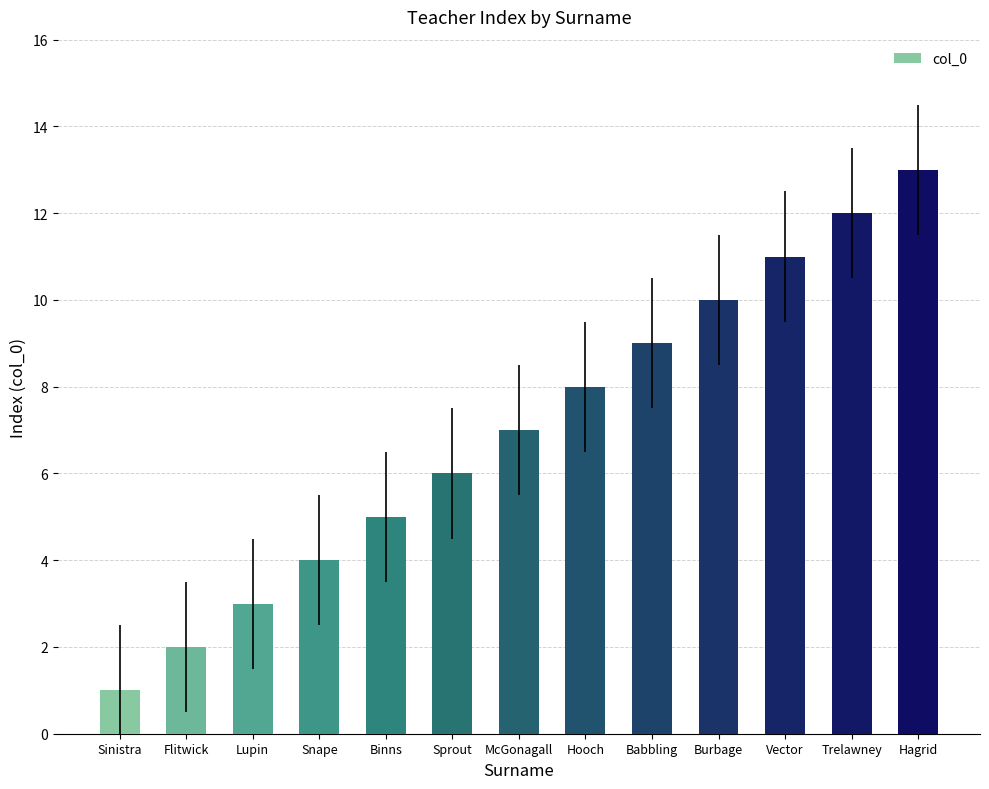

Rank the categories by value from highest to lowest.

Hagrid, Trelawney, Vector, Burbage, Babbling, Hooch, McGonagall, Sprout, Binns, Snape, Lupin, Flitwick, Sinistra